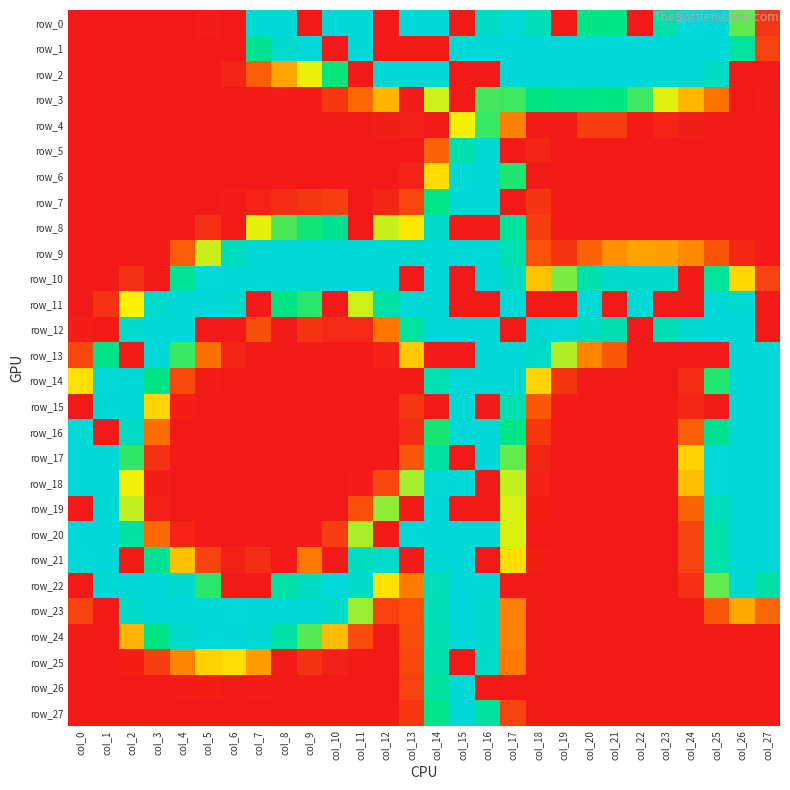

List the series in order of their peak value, lowest first.

row_4, row_3, row_8, row_25, row_5, row_0, row_1, row_2, row_6, row_7, row_9, row_10, row_11, row_12, row_13, row_14, row_15, row_16, row_17, row_18, row_19, row_20, row_21, row_22, row_23, row_24, row_26, row_27